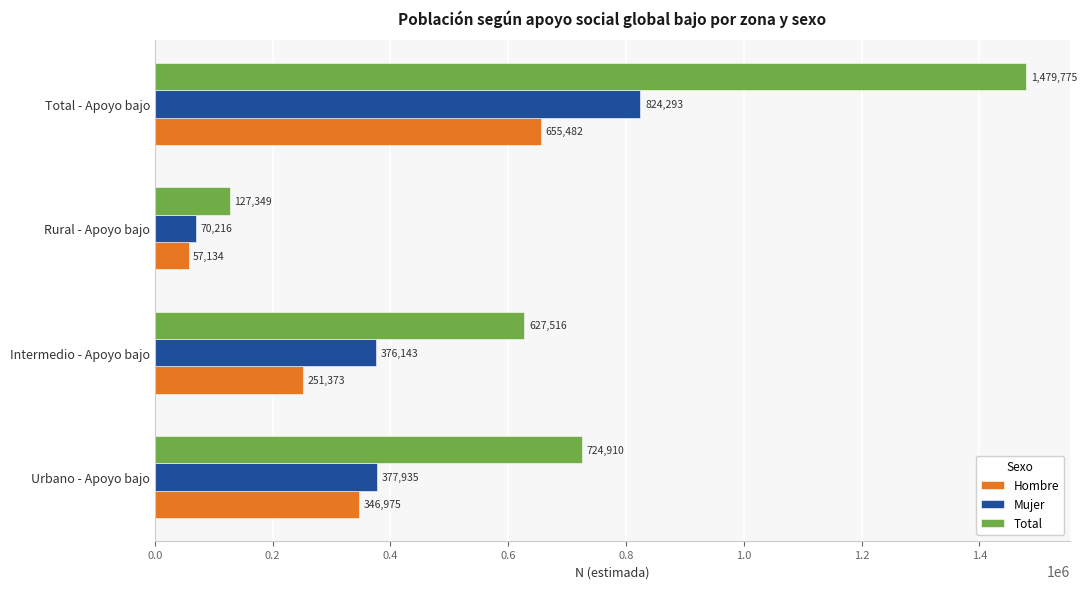

The value of Hombre at Intermedio - Apoyo bajo is 251373. True or false?

True